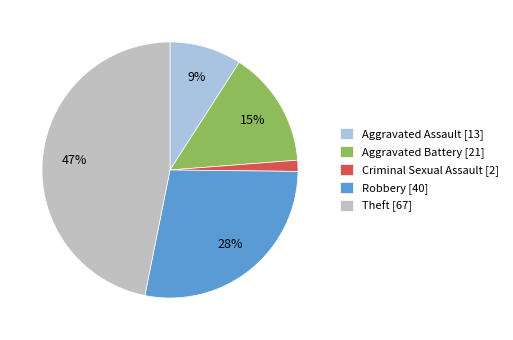

To the nearest percent, what is the combined percentage of Theft [67] and Aggravated Battery [21]?

62%